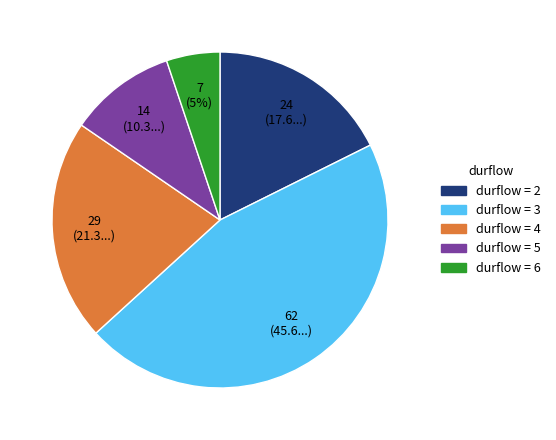

How many segments does this pie chart have?

5